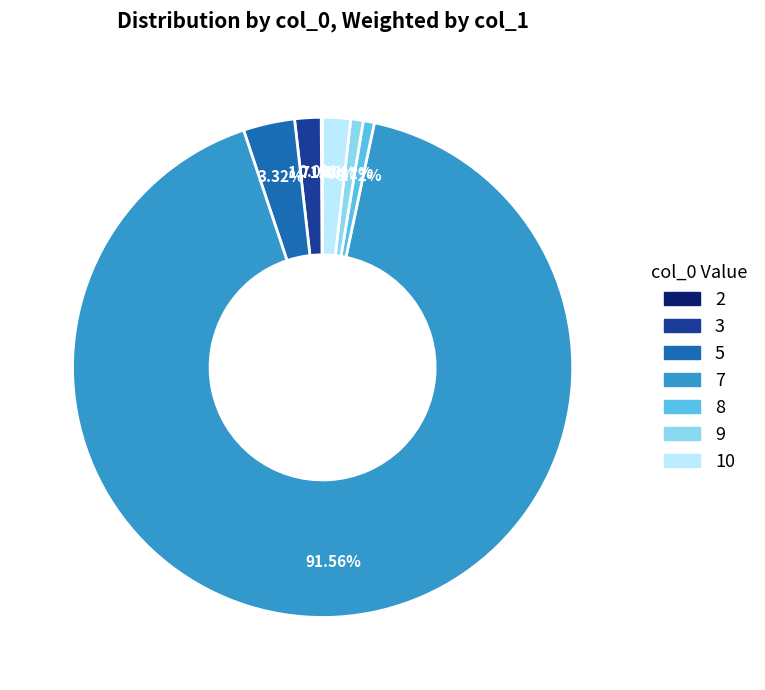

Which category accounts for the majority?

7